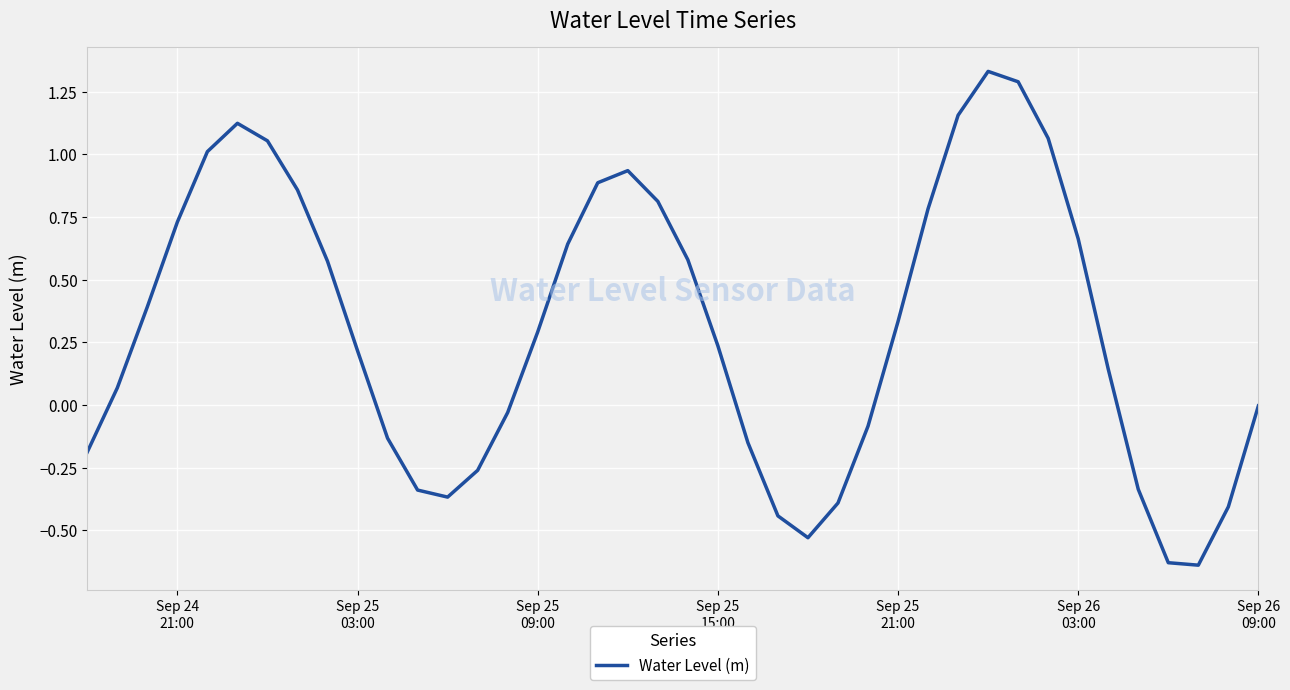

What is the difference between the maximum and minimum values?

2.0